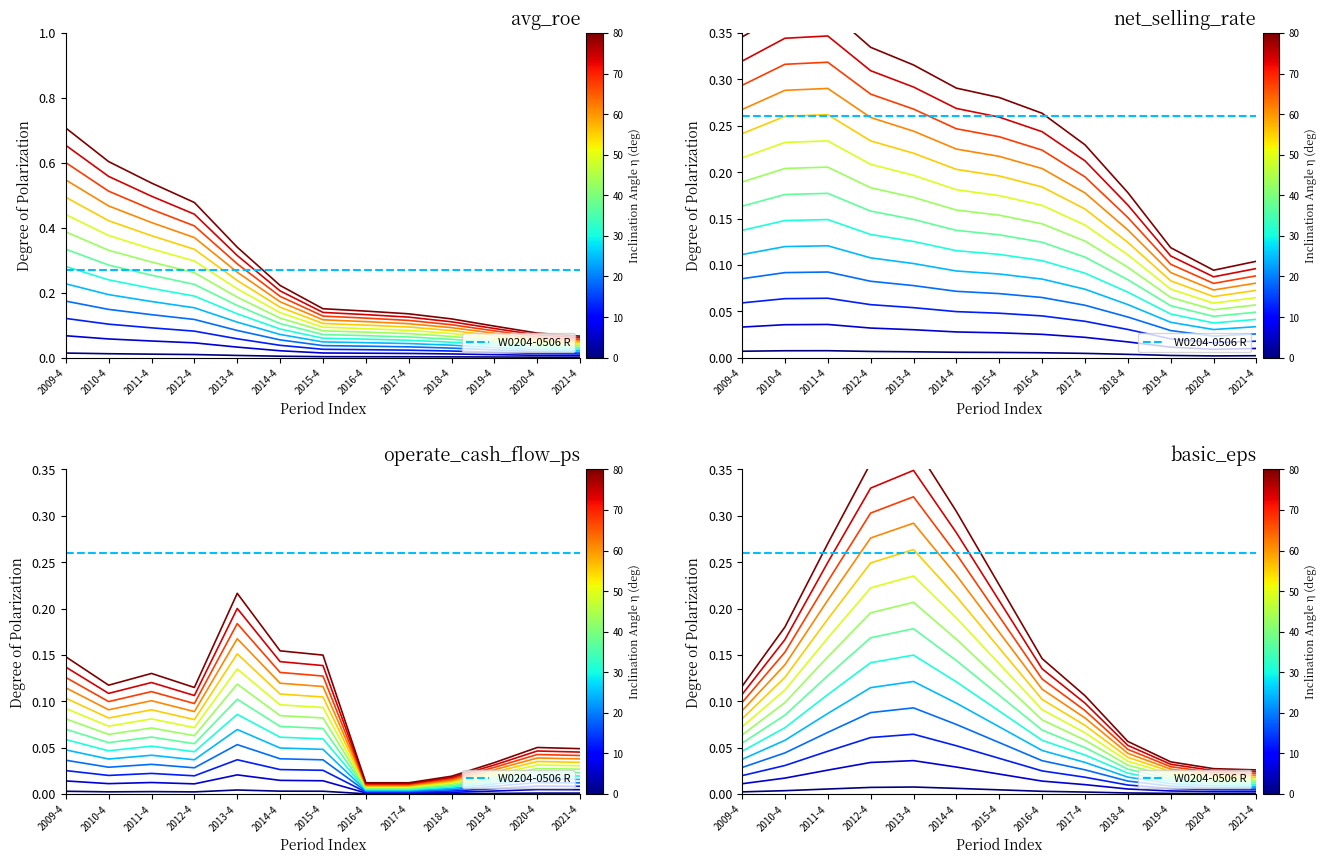

Which series has the largest total across all categories?

avg_roe